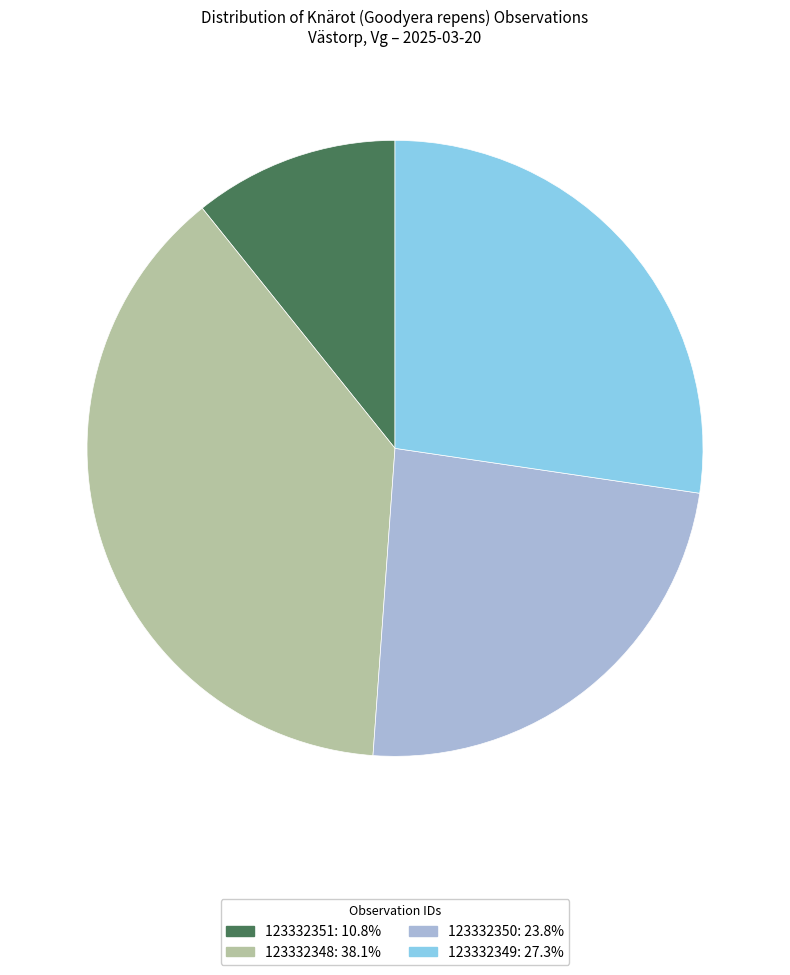

The 123332351 slice represents 11% of the pie. True or false?

True